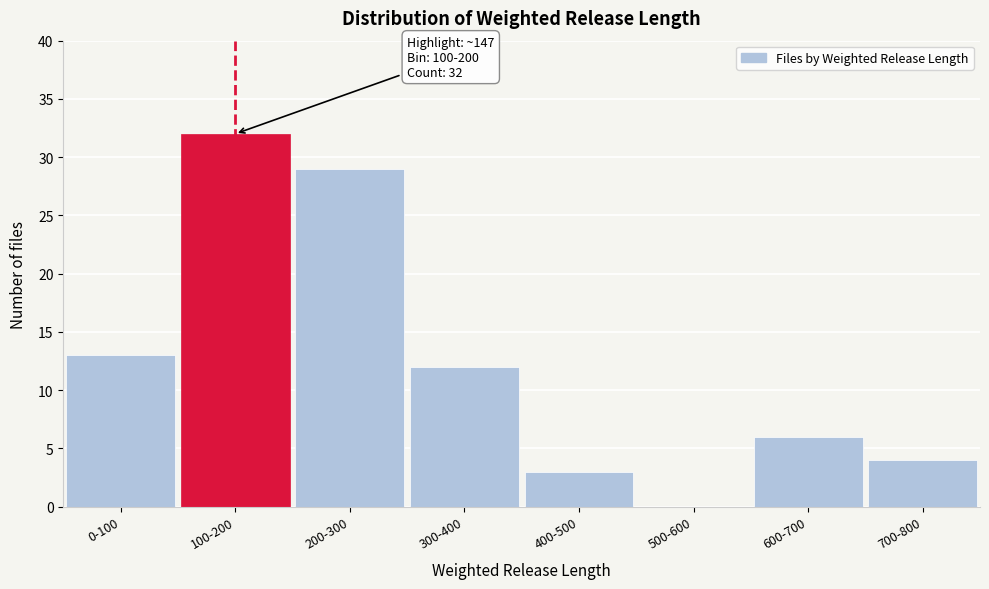

Reading left to right, transcribe all the data shown in this chart.

0-100=13	100-200=32	200-300=29	300-400=12	400-500=3	500-600=0	600-700=6	700-800=4